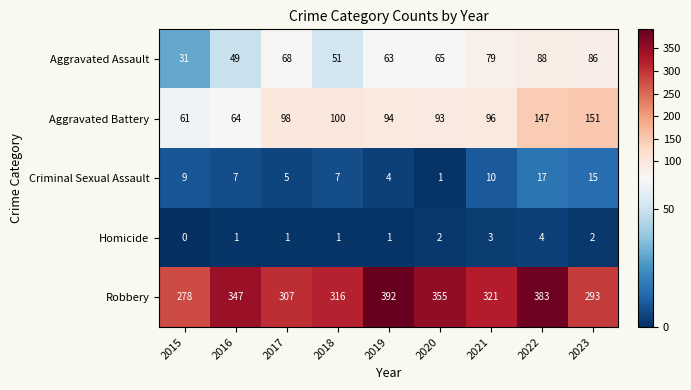

Which series has the widest spread of values?

Robbery